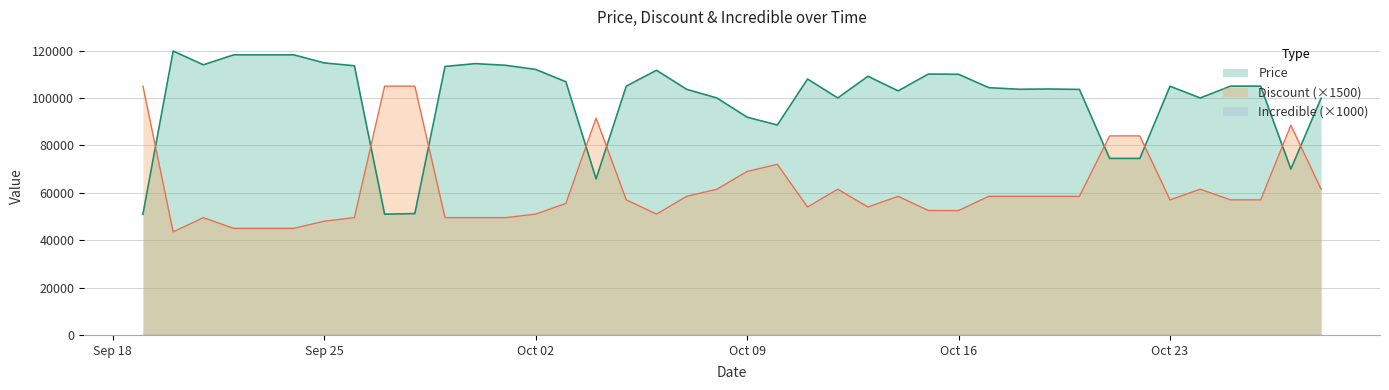

What position from the left is 2023-09-20?

2